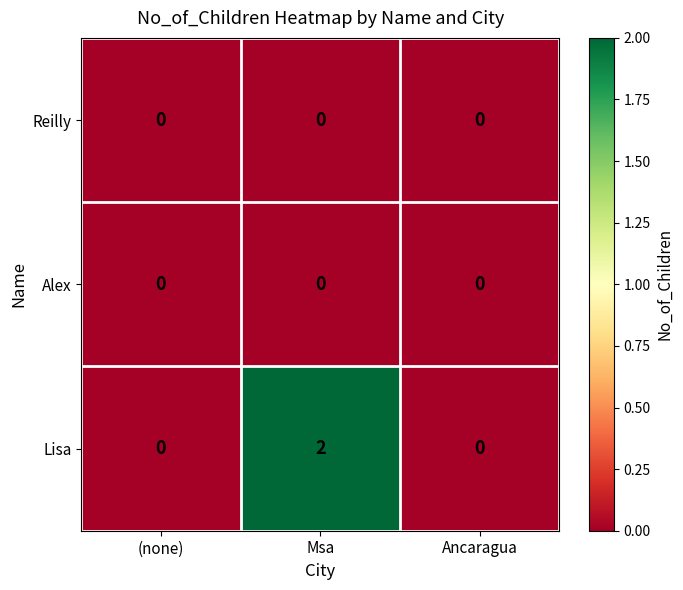

True or false: Lisa has a value of 0 at Ancaragua.

True